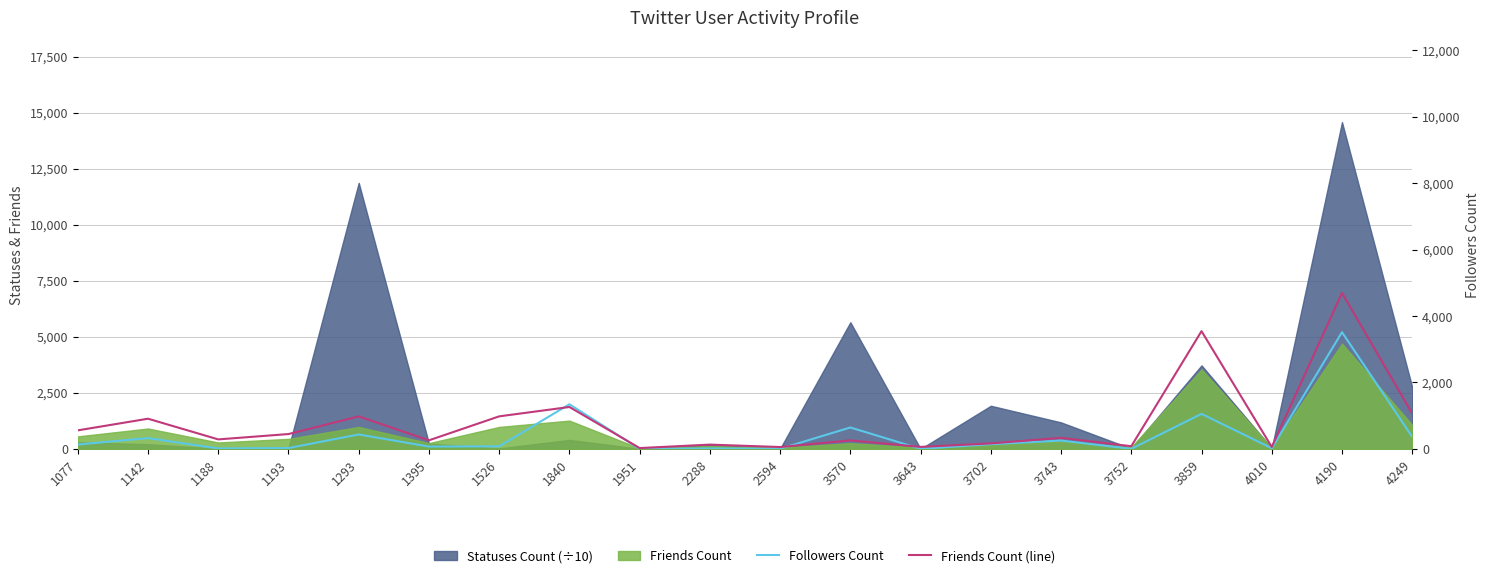

Which category has the highest value in the Followers Count series?

4190